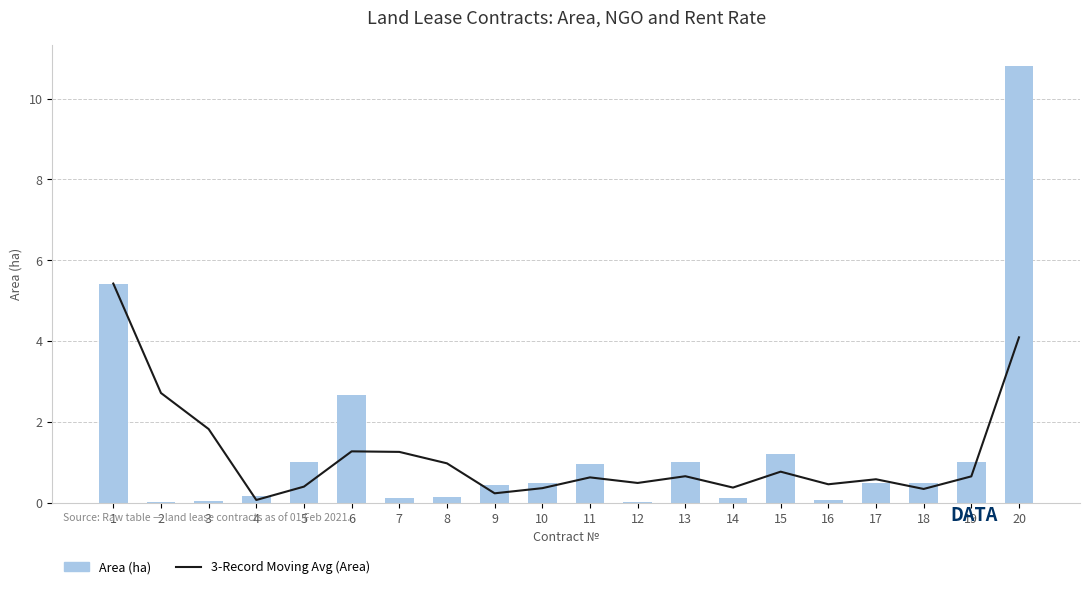

What is the spread (max minus min) of values at 12?

0.5